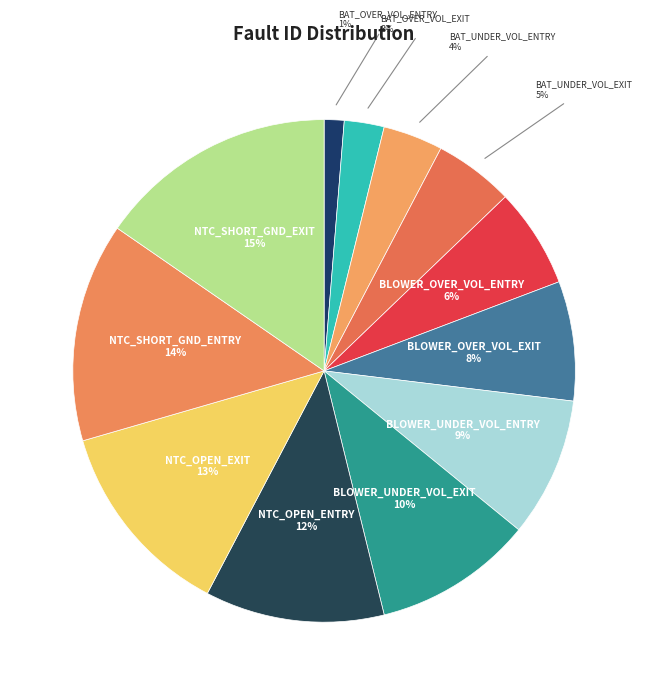

Count the number of slices in the pie.

12